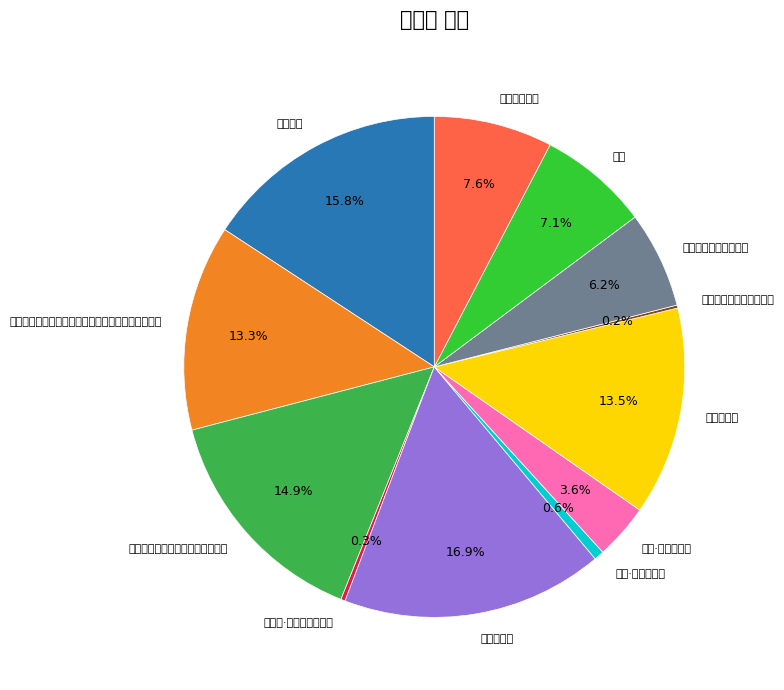

What is the total percentage of 冰山火突词 and 连云山火，王宏章死之?

23.1%